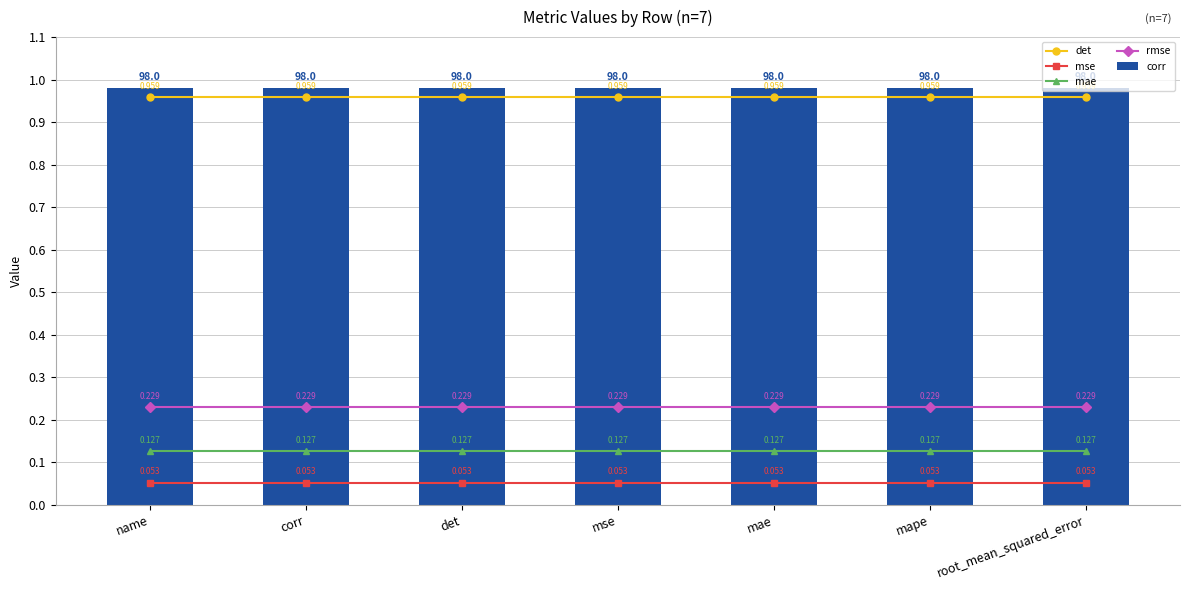

What is the minimum value shown in the chart?

0.1